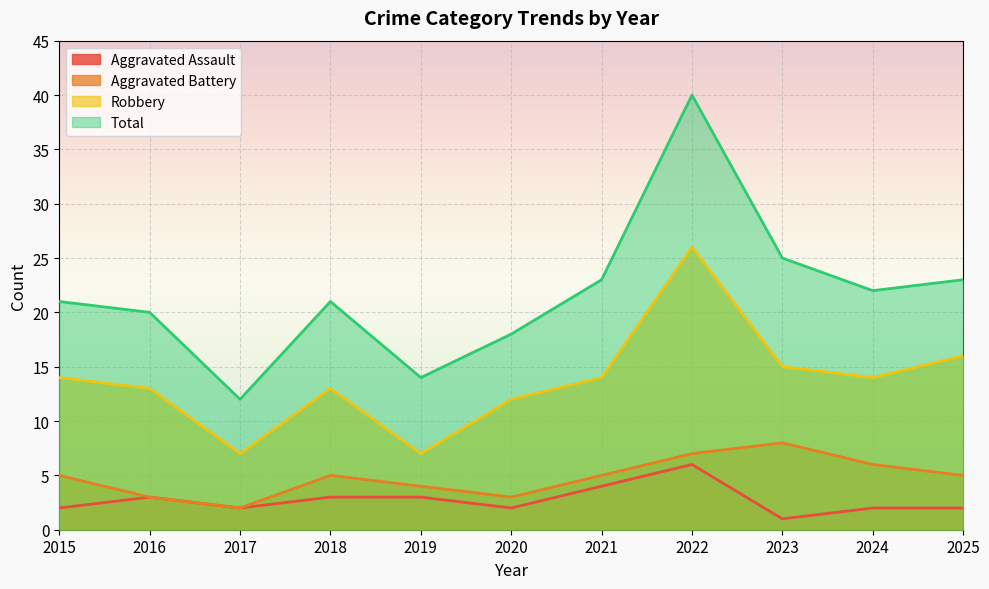

True or false: Total has a value of 21 at 2018.

True